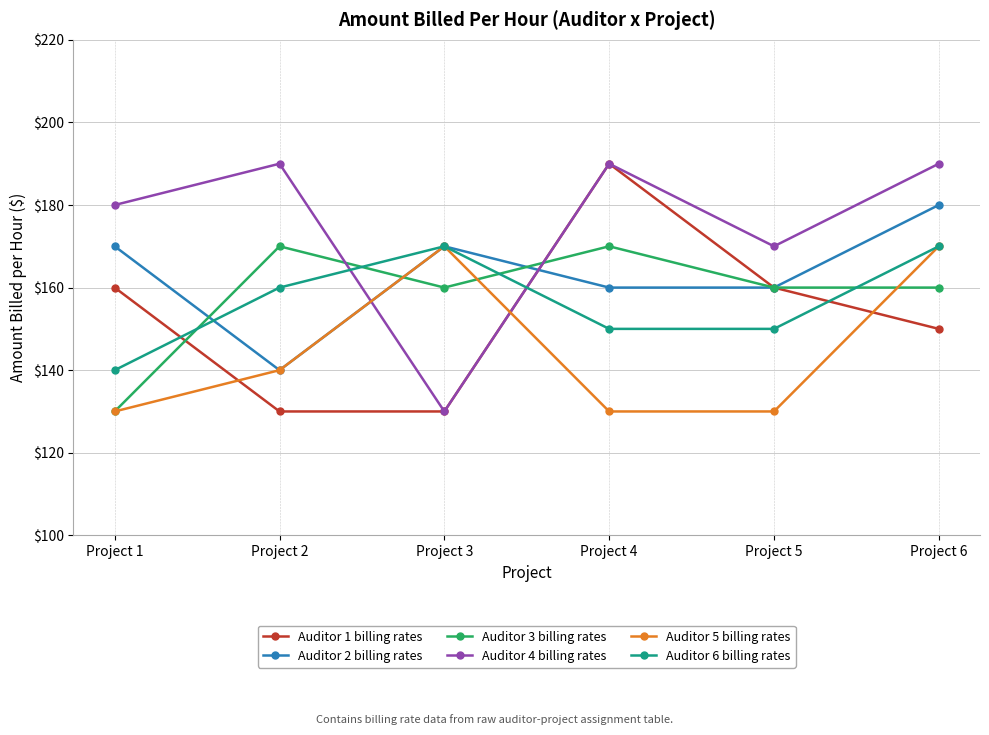

After their last crossing, which series has the higher values: Auditor 1 billing rates or Auditor 5 billing rates?

Auditor 5 billing rates